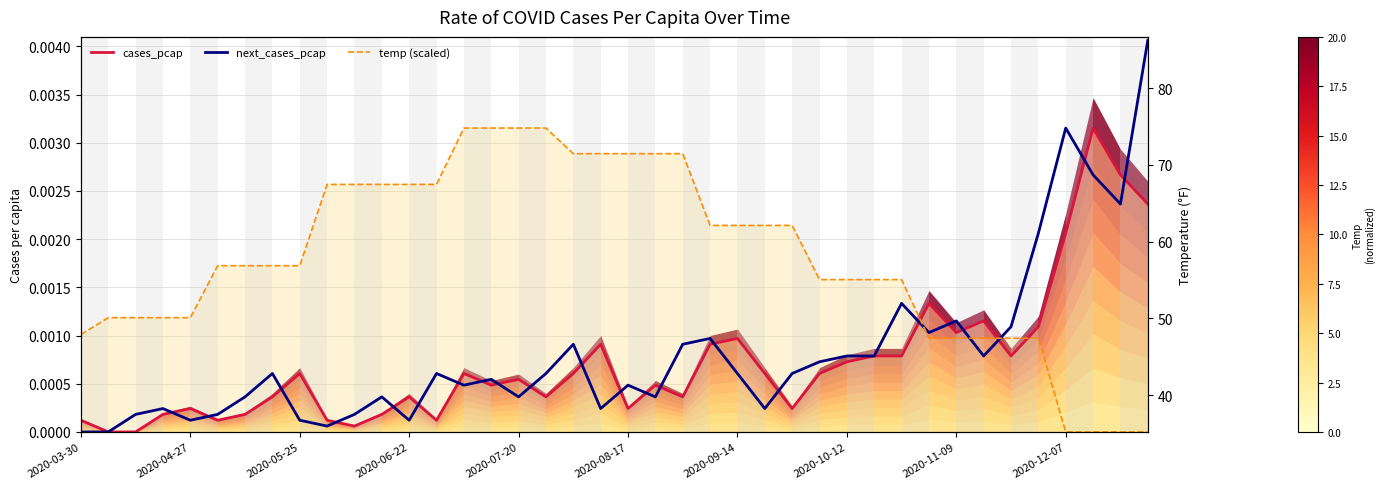

How many positive values does the cases_pcap series have?

38